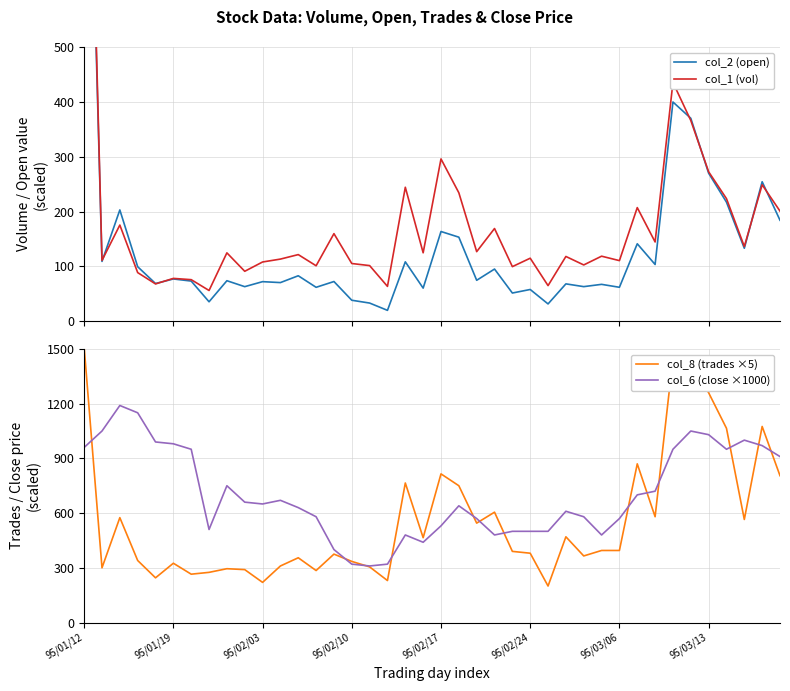

True or false: col_8 (trades ×5) and col_1 (vol) intersect in this chart.

False